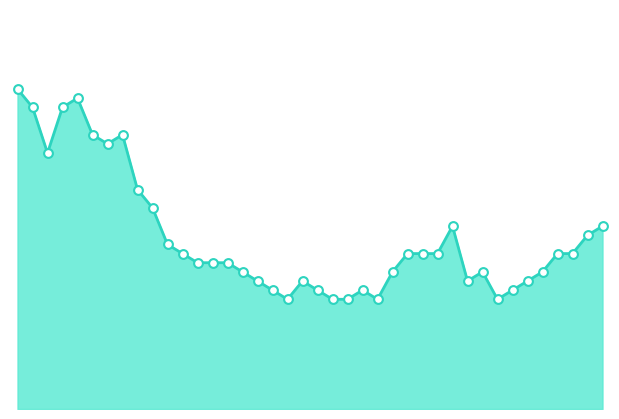

Does the chart have visible grid lines?

No